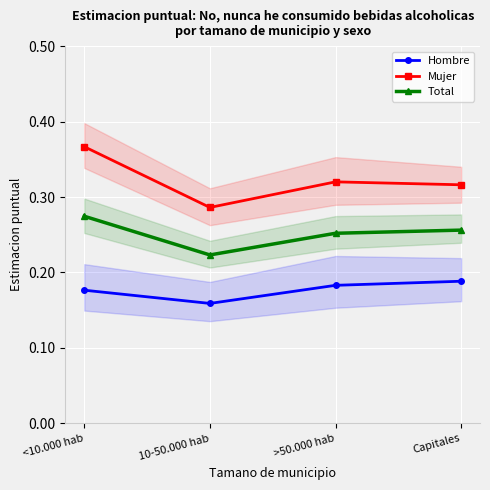

Reading left to right, list all the values displayed in this chart.

Hombre: <10.000 hab=0.2	10-50.000 hab=0.2	>50.000 hab=0.2	Capitales=0.2
Mujer: <10.000 hab=0.4	10-50.000 hab=0.3	>50.000 hab=0.3	Capitales=0.3
Total: <10.000 hab=0.3	10-50.000 hab=0.2	>50.000 hab=0.3	Capitales=0.3